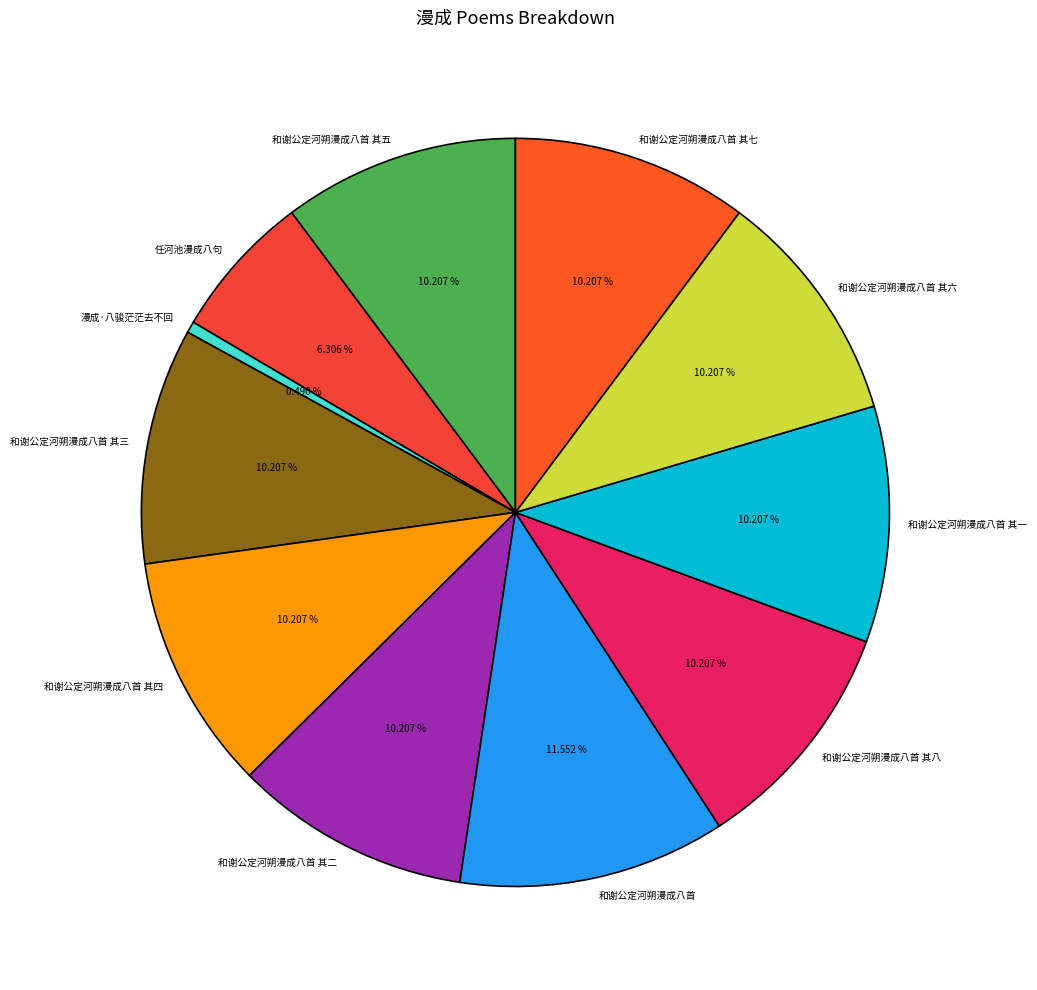

How many segments does this pie chart have?

11